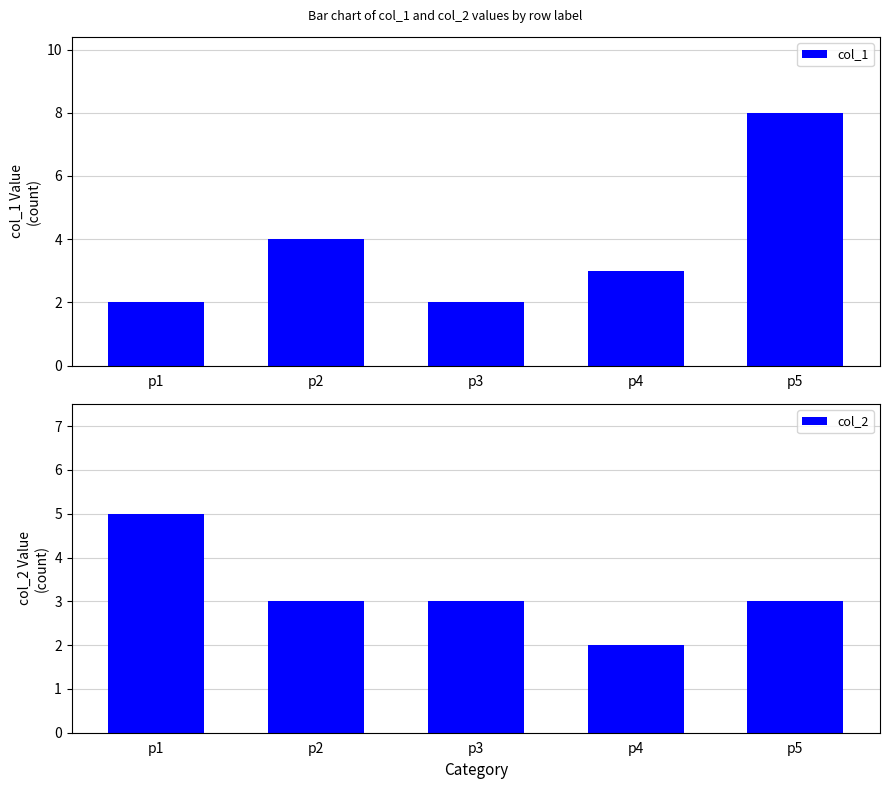

The value of col_1 at p5 is 8. True or false?

True